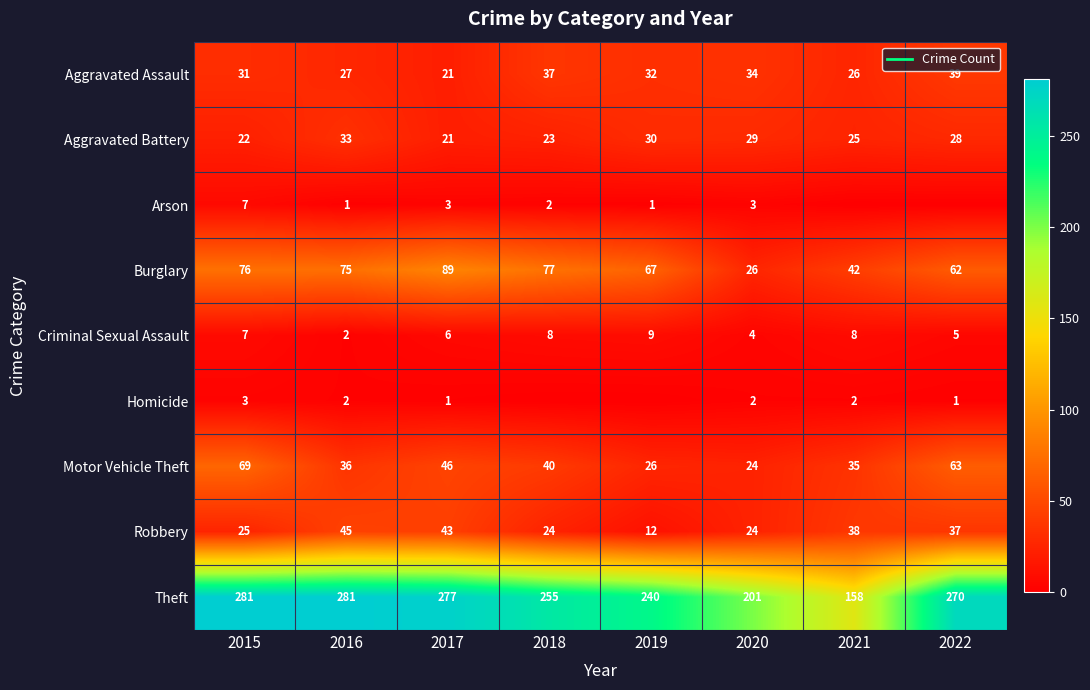

Which has a higher value, 2019 or 2020?

2020